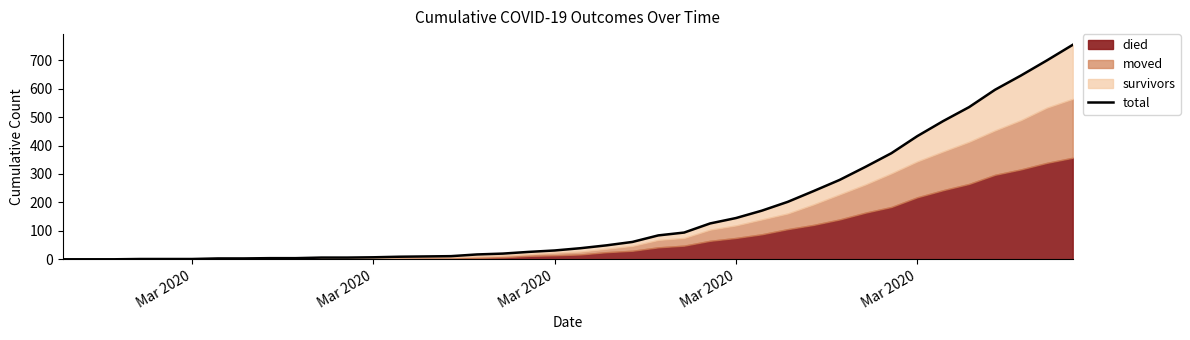

Does the chart have visible grid lines?

No